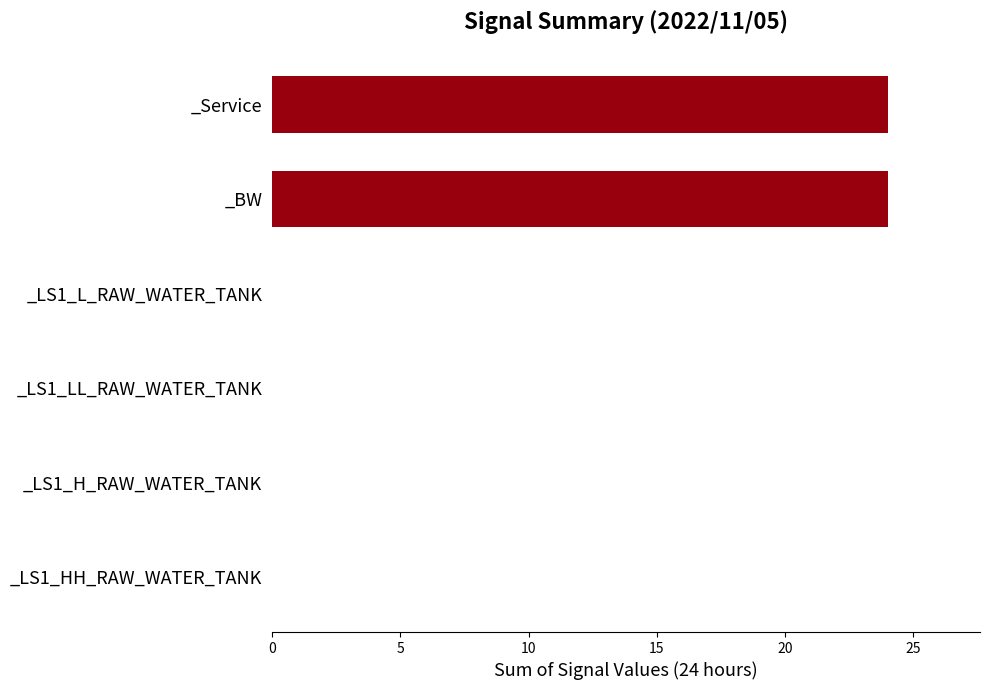

Between _LS1_LL_RAW_WATER_TANK and _Service, which is larger?

_Service